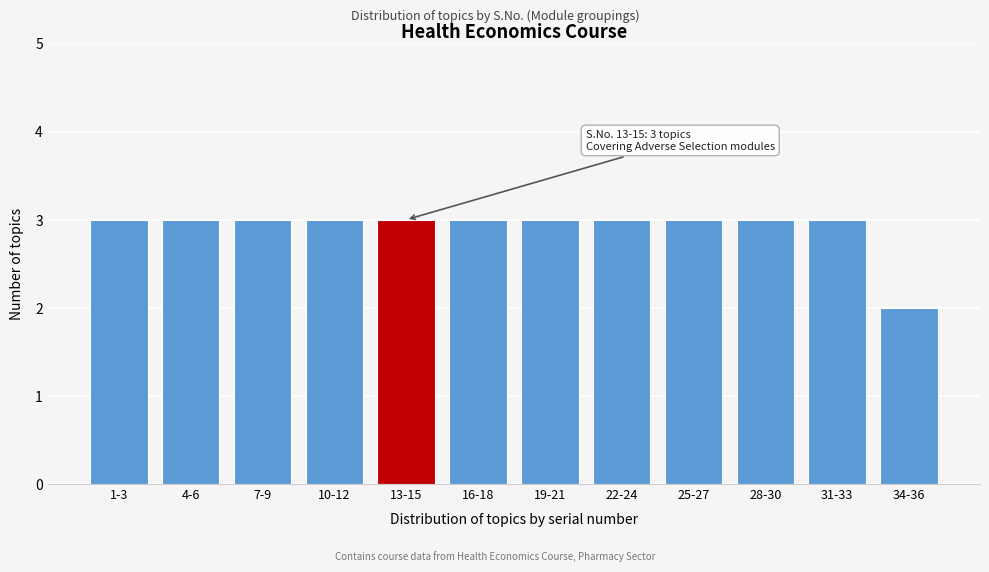

Reading left to right, what are all the values shown in this chart?

3	3	3	3	3	3	3	3	3	3	3	2